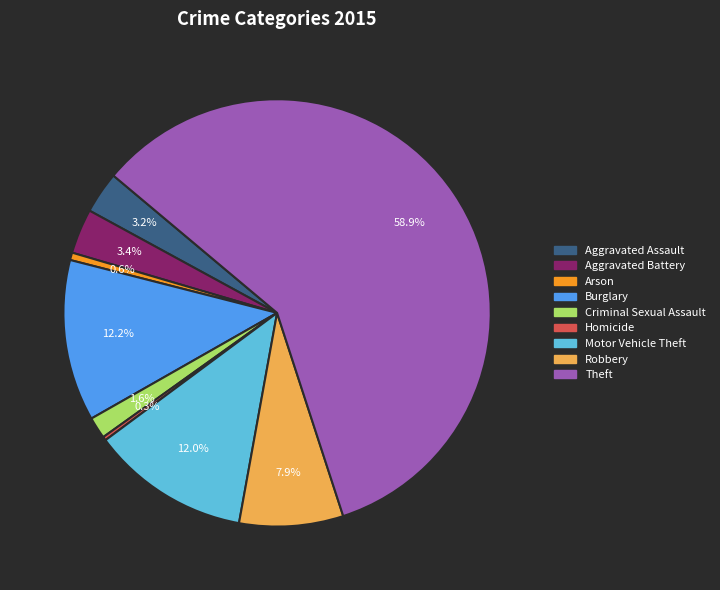

Which has a higher value, Homicide or Criminal Sexual Assault?

Criminal Sexual Assault